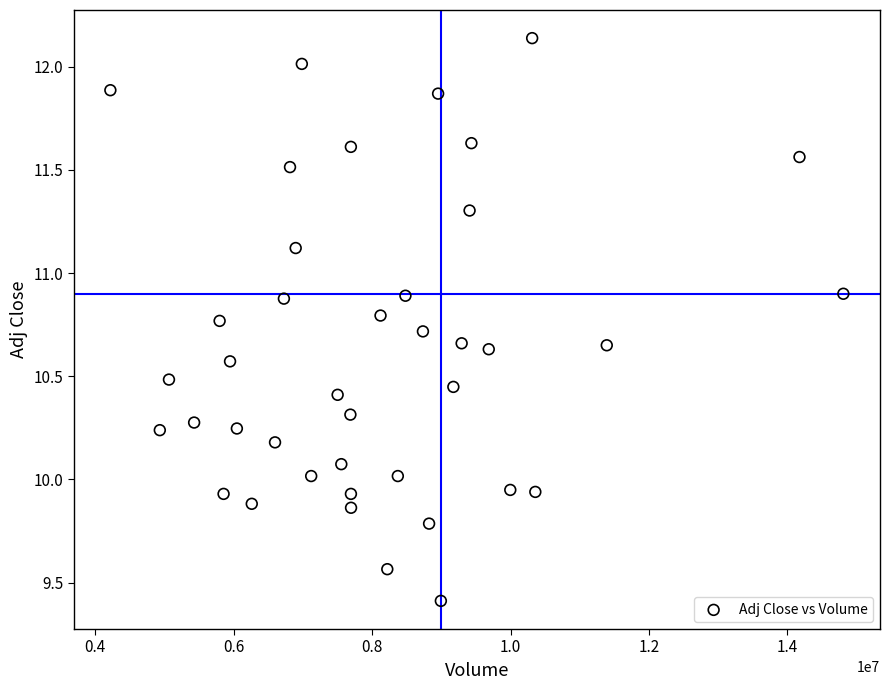

What is the range of Y values (max minus min)?

2.7